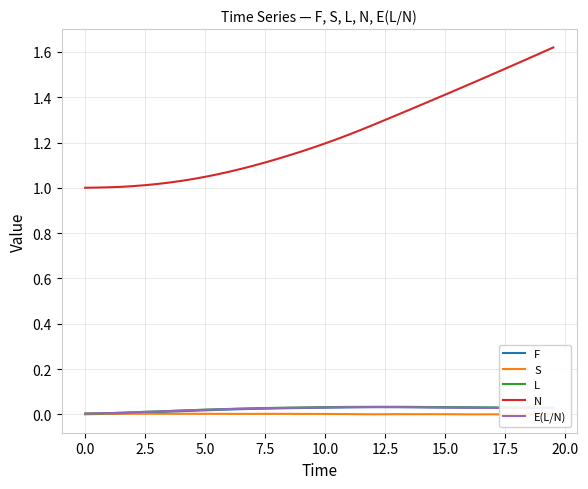

What are all the series names shown in the legend?

F, S, L, N, E(L/N)